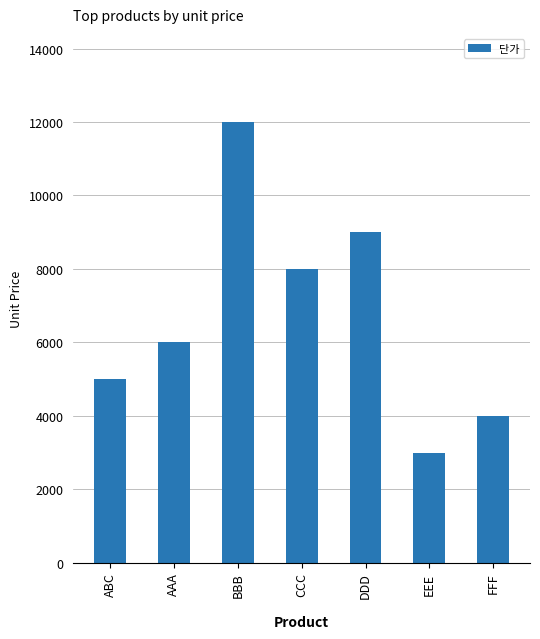

What position from the right is EEE?

2